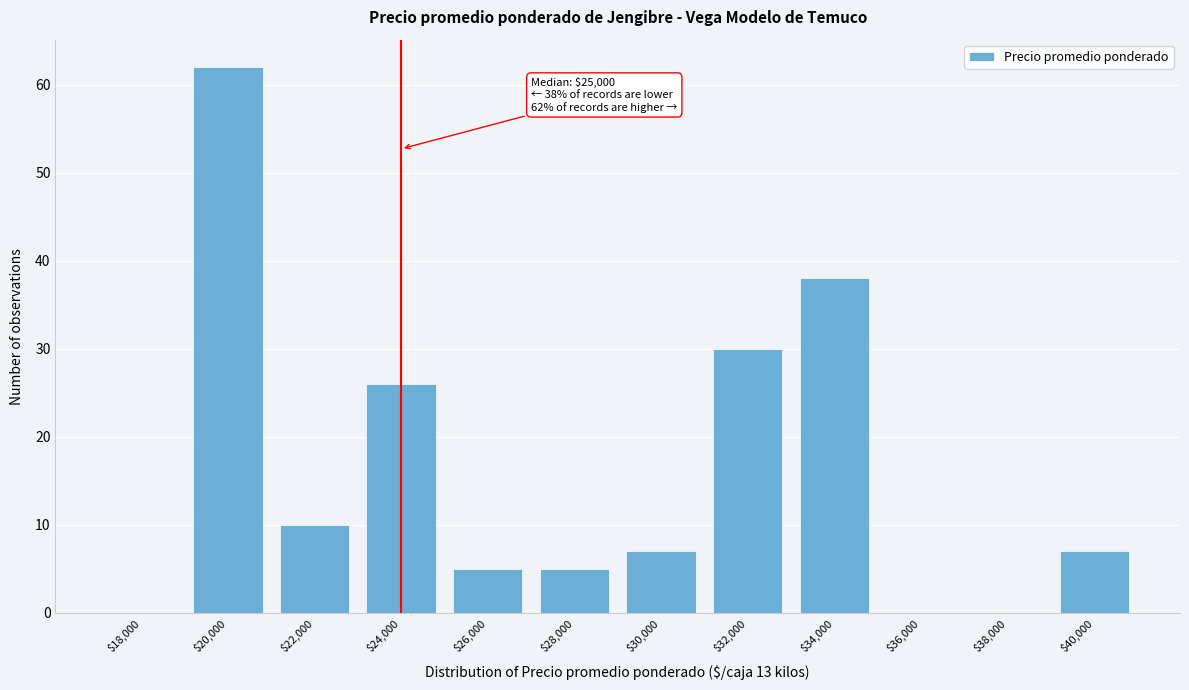

What is the sum of all values?

190